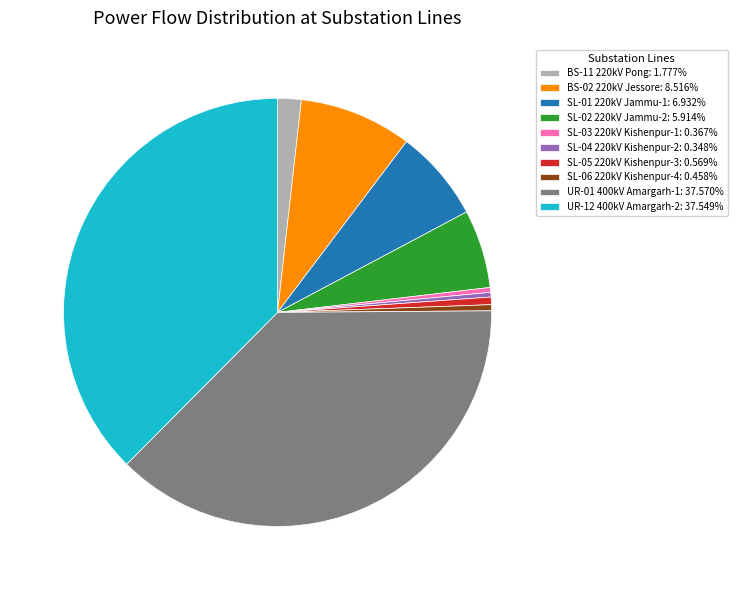

Do SL-05 220kV Kishenpur-3: 0.569% and SL-02 220kV Jammu-2: 5.914% together represent more than half of the pie?

No